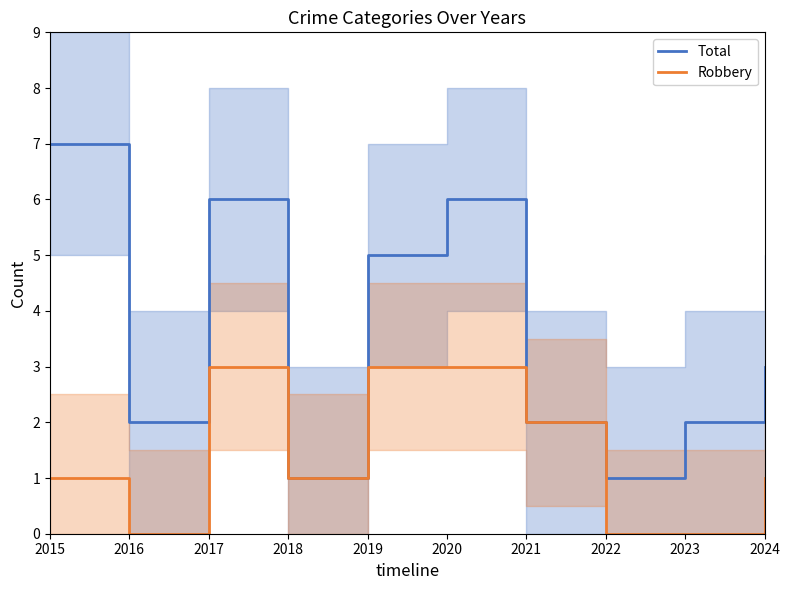

The value of Total at 2019 is 5. True or false?

True